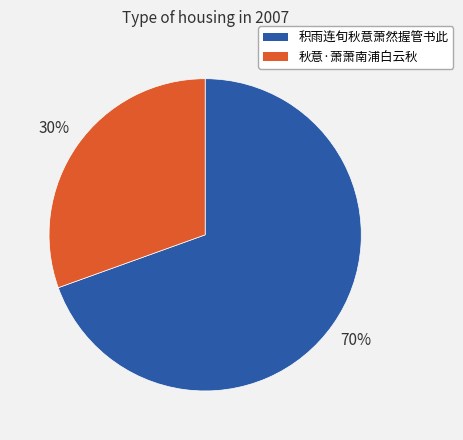

Which has a higher value, 积雨连旬秋意萧然握管书此 or 秋意·萧萧南浦白云秋?

积雨连旬秋意萧然握管书此